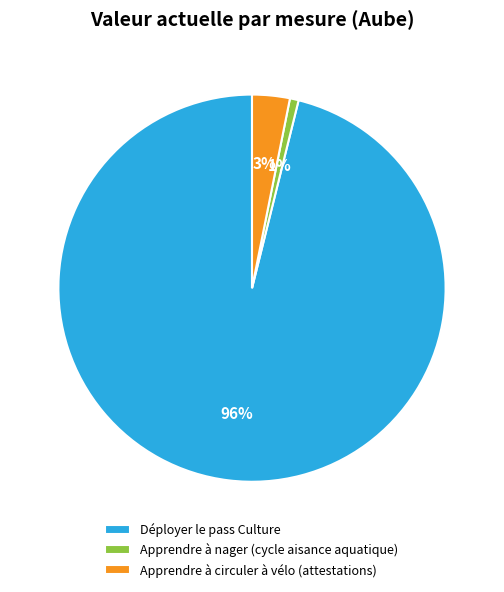

True or false: Apprendre à nager (cycle aisance aquatique) accounts for 1% of the total.

True